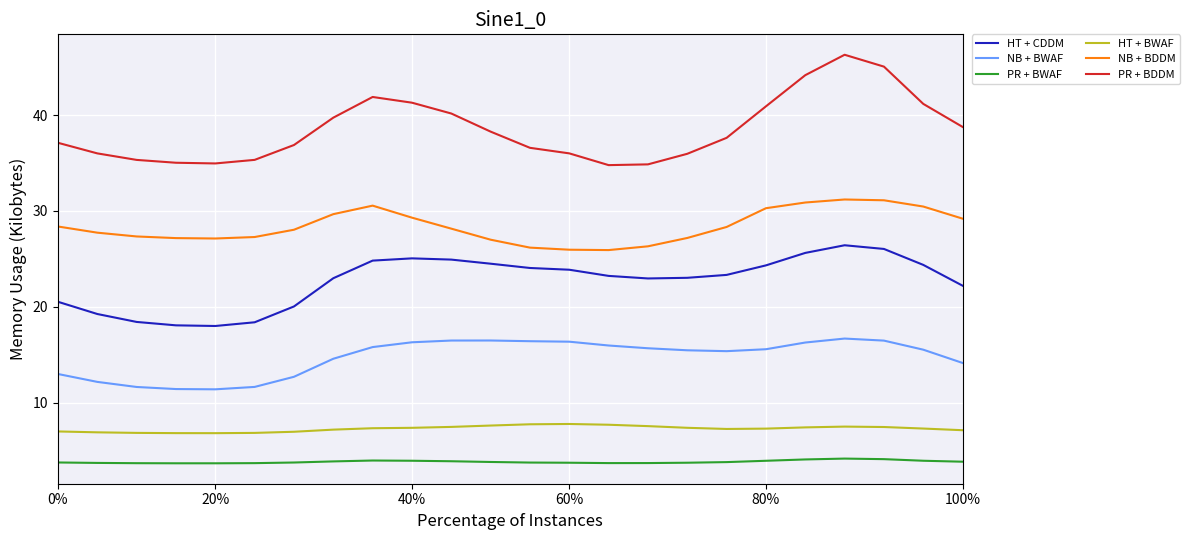

What is the lowest value of the PR + BWAF series?

3.7